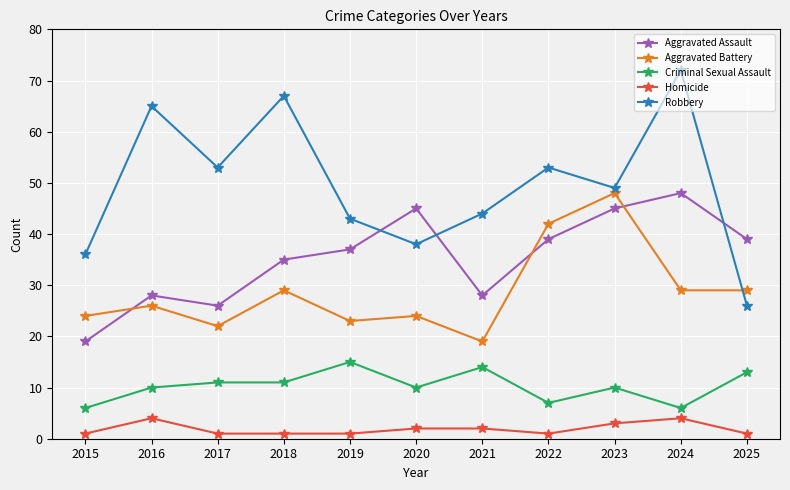

Does the chart have visible grid lines?

Yes